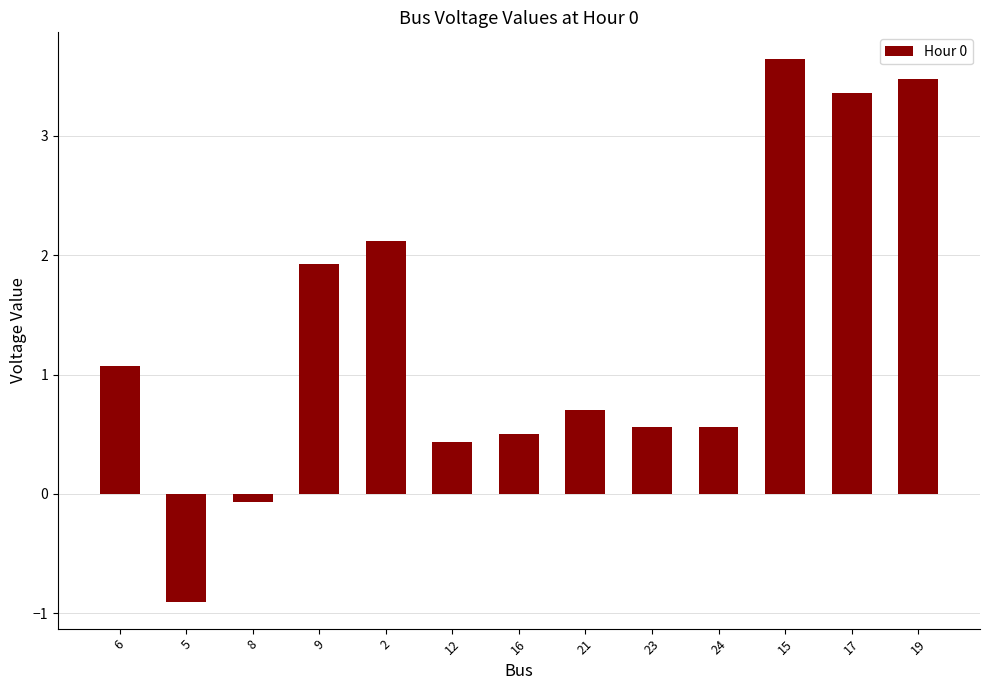

Where does the data first go above 0?

6